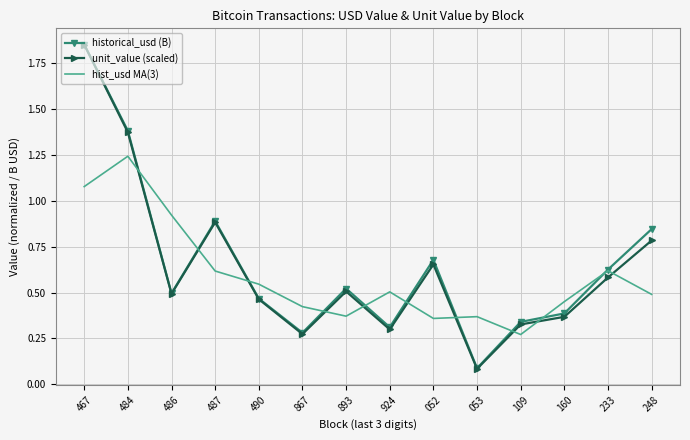

Which series changed the most between 486 and 924?

hist_usd MA(3)